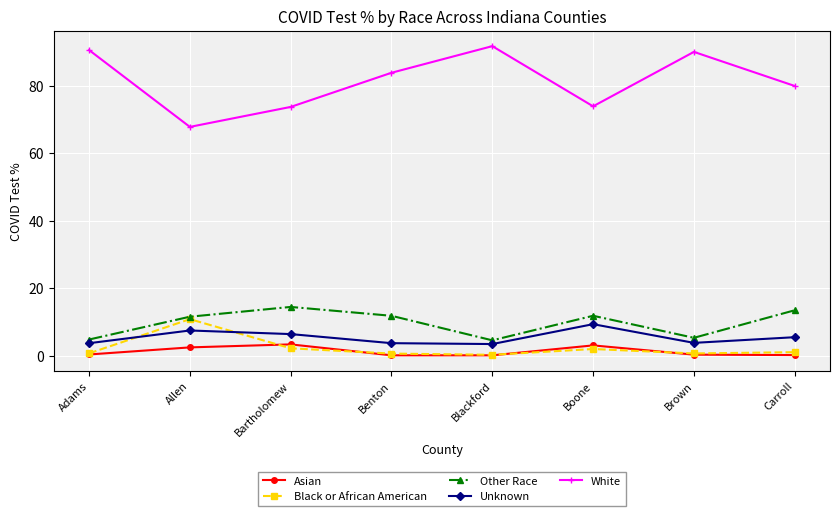

What is the difference between the maximum and second lowest values in the White series?

18.0